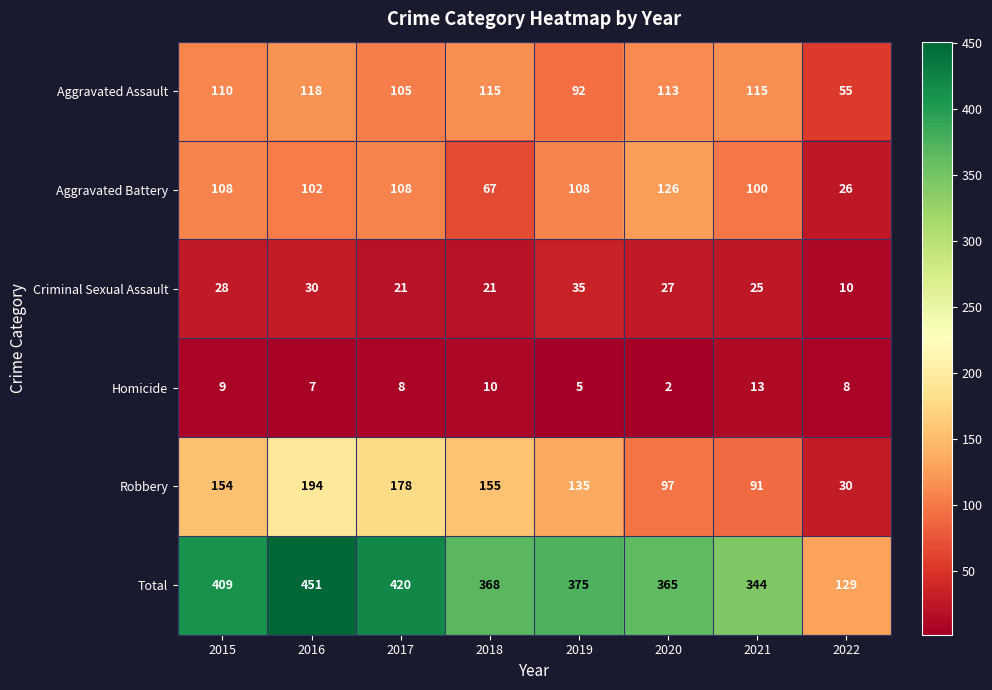

At which label is Aggravated Battery closest to 76?

2018